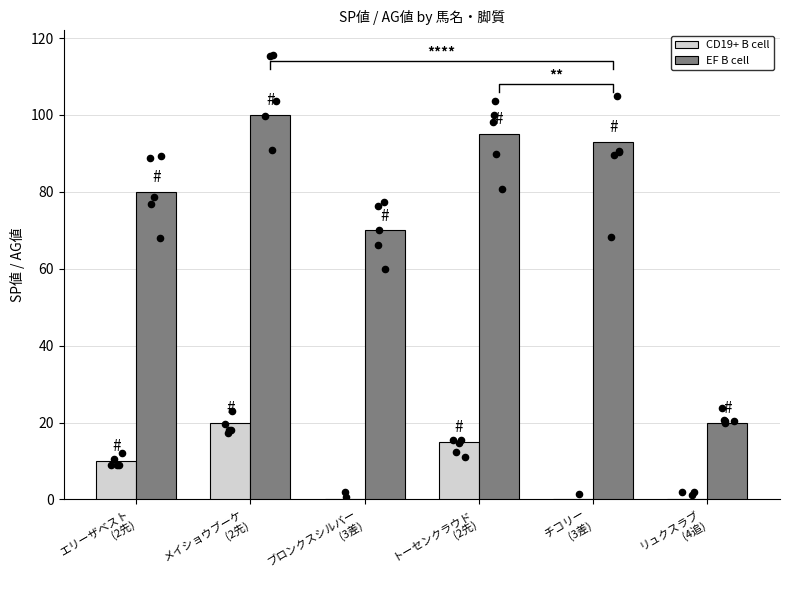

At how many categories does at least one series exceed 71?

4